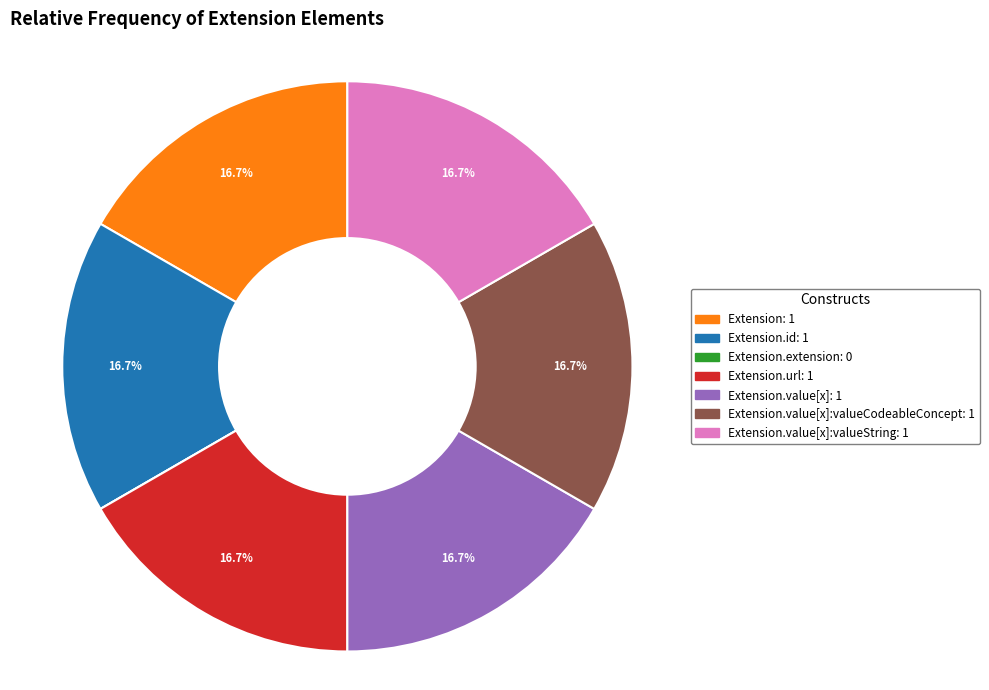

Is there a majority slice in this chart?

No